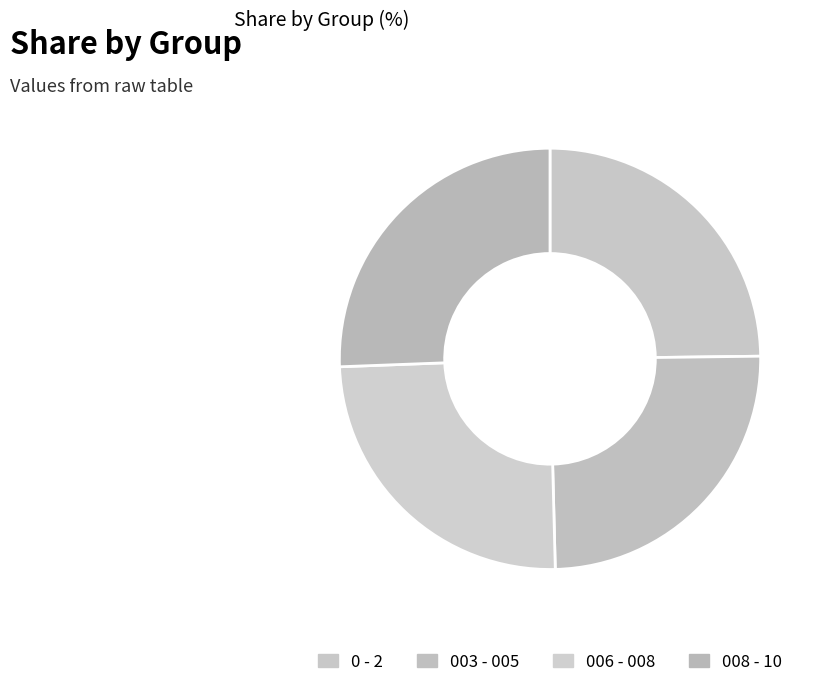

Count the number of slices in the pie.

4